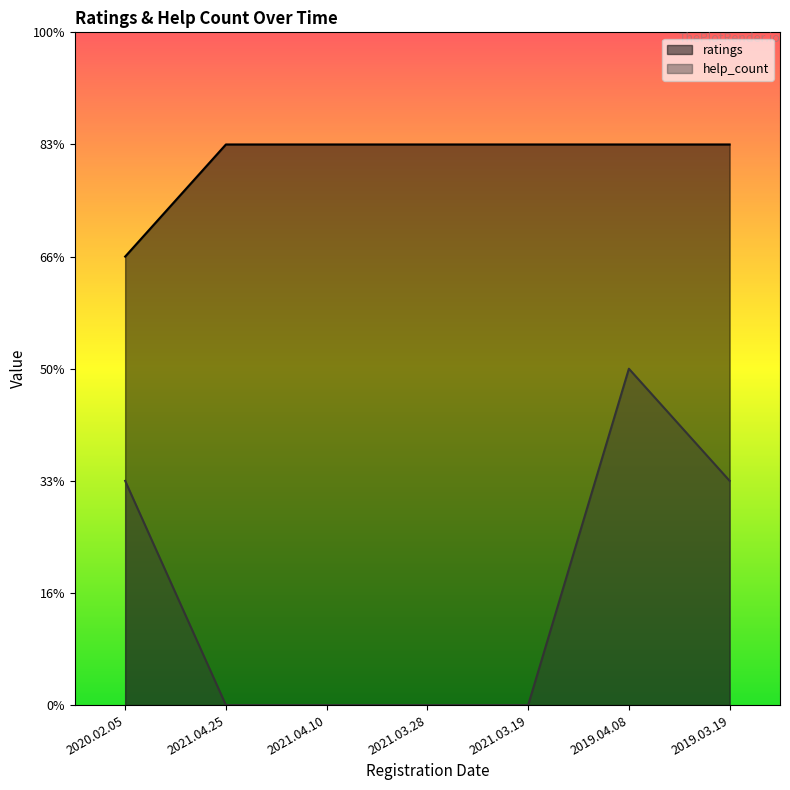

What is the difference between the help_count values at 2020.02.05 and 2021.03.28?

2